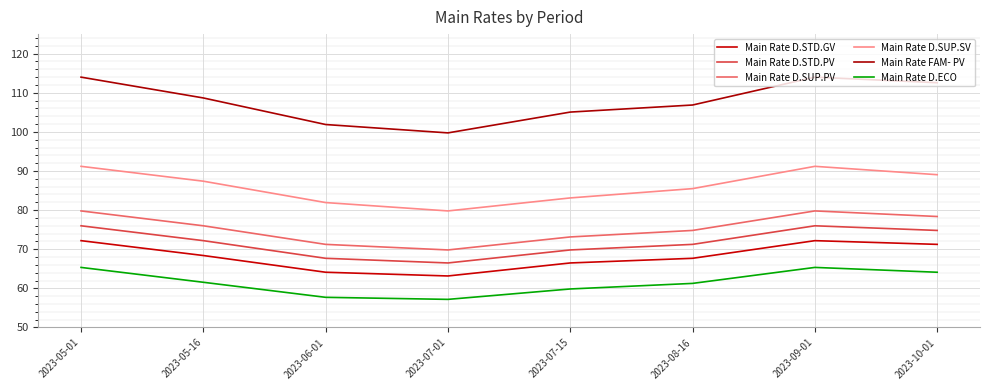

What are all the series names shown in the legend?

Main Rate D.STD.GV, Main Rate D.STD.PV, Main Rate D.SUP.PV, Main Rate D.SUP.SV, Main Rate FAM- PV, Main Rate D.ECO